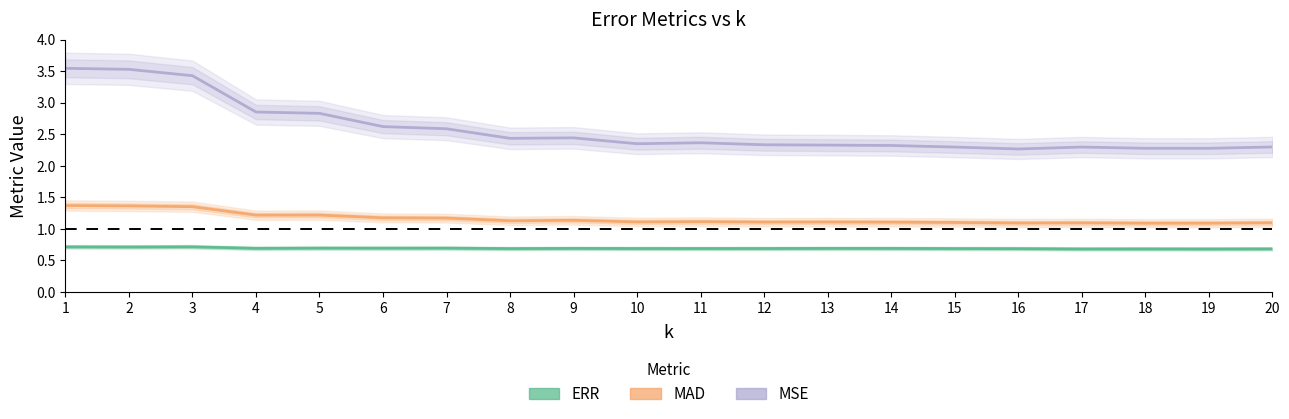

Which series has the largest total across all categories?

MSE